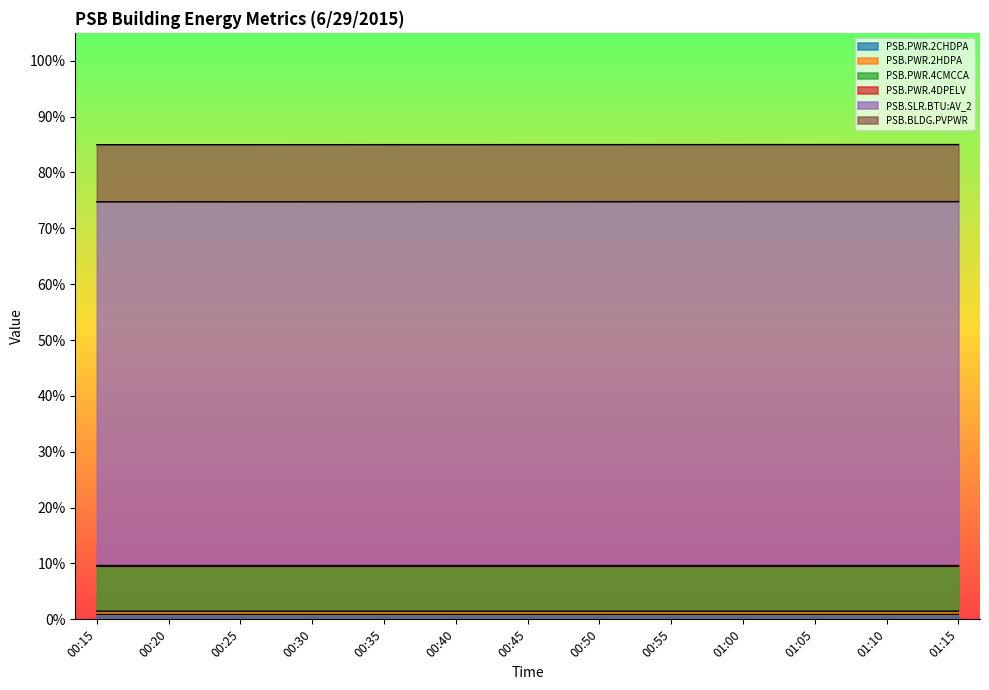

Does the chart display data point markers on the line(s)?

No